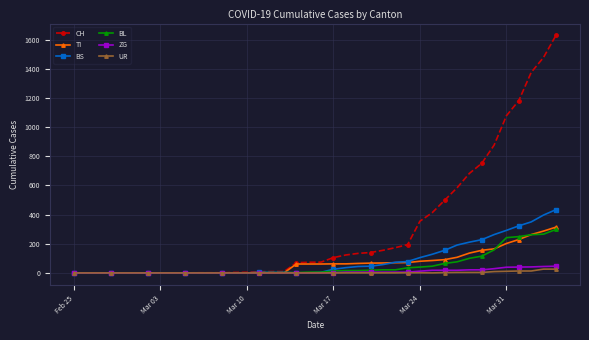

How many values in the BL series are below 5?

19